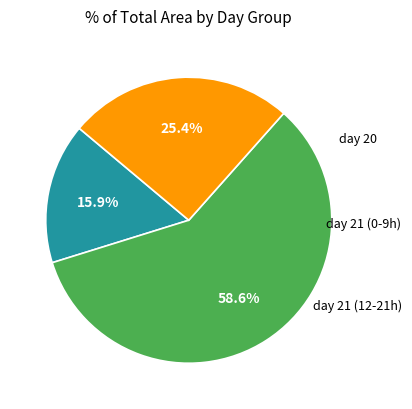

Is there any slice that represents more than half of the pie?

Yes